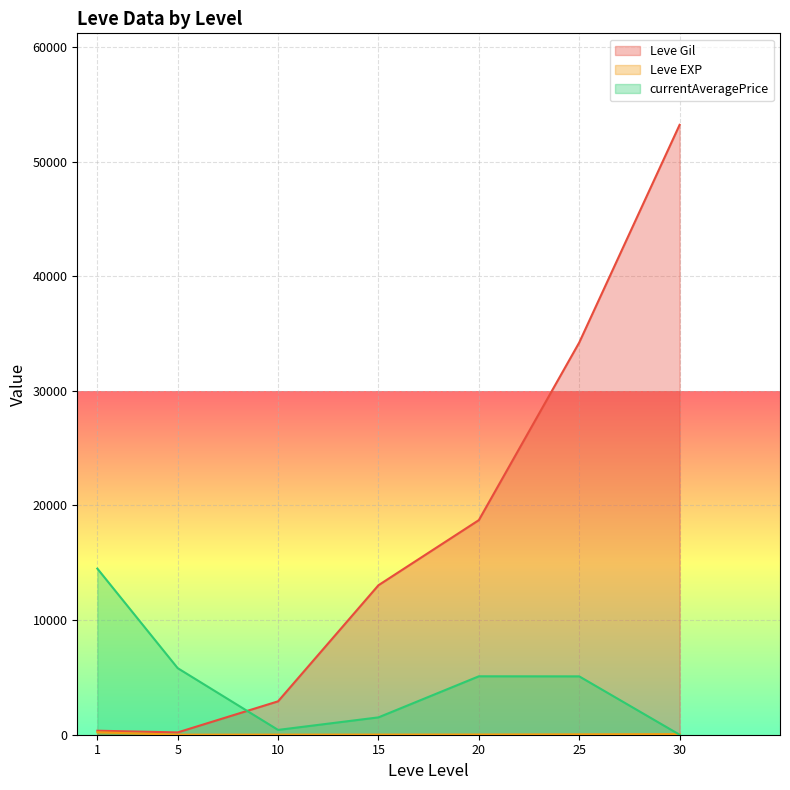

Which series has the largest total across all categories?

Leve Gil